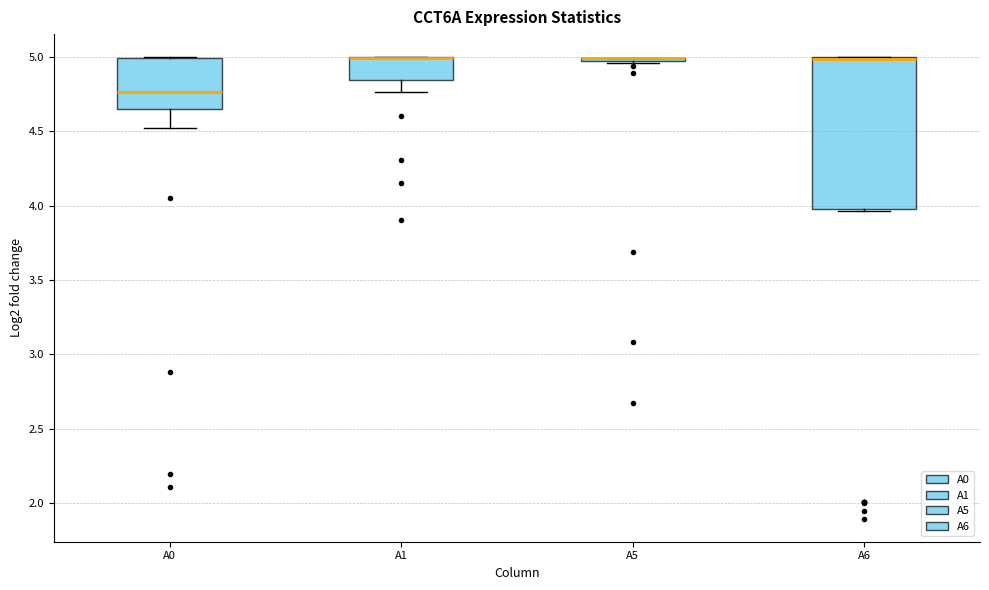

Which box is the tallest, from its lower edge to its upper edge?

A6